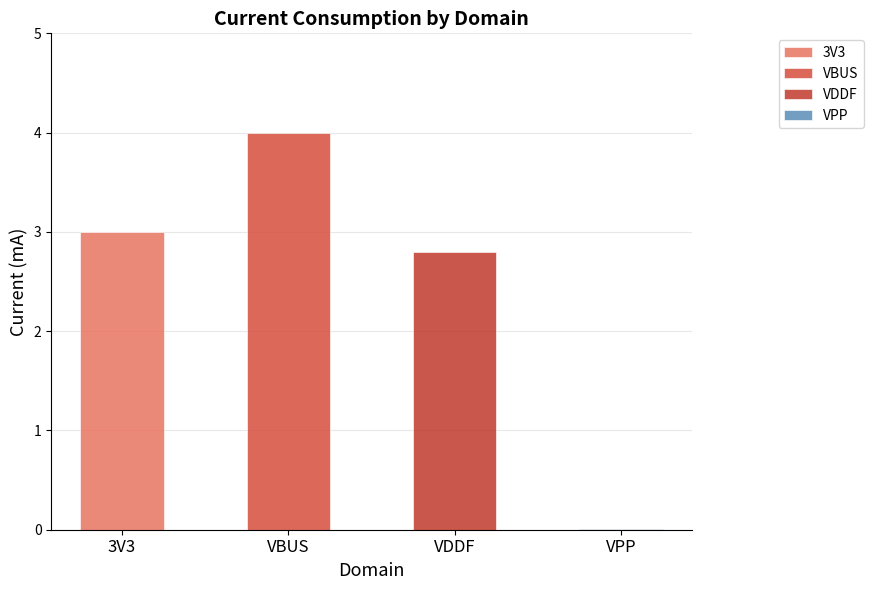

Which has a higher value, VPP or 3V3?

3V3